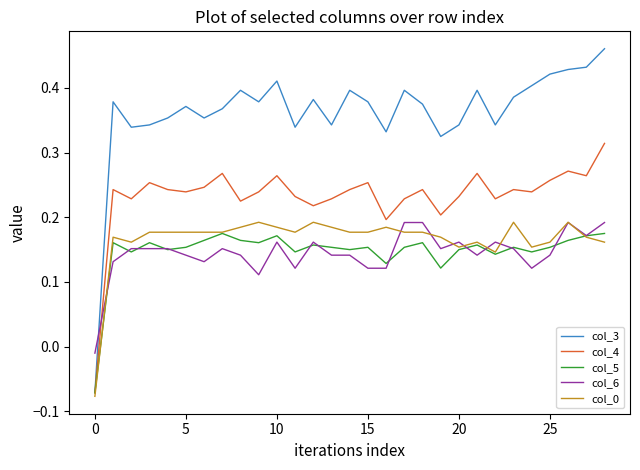

Which series has the widest spread of values?

col_3